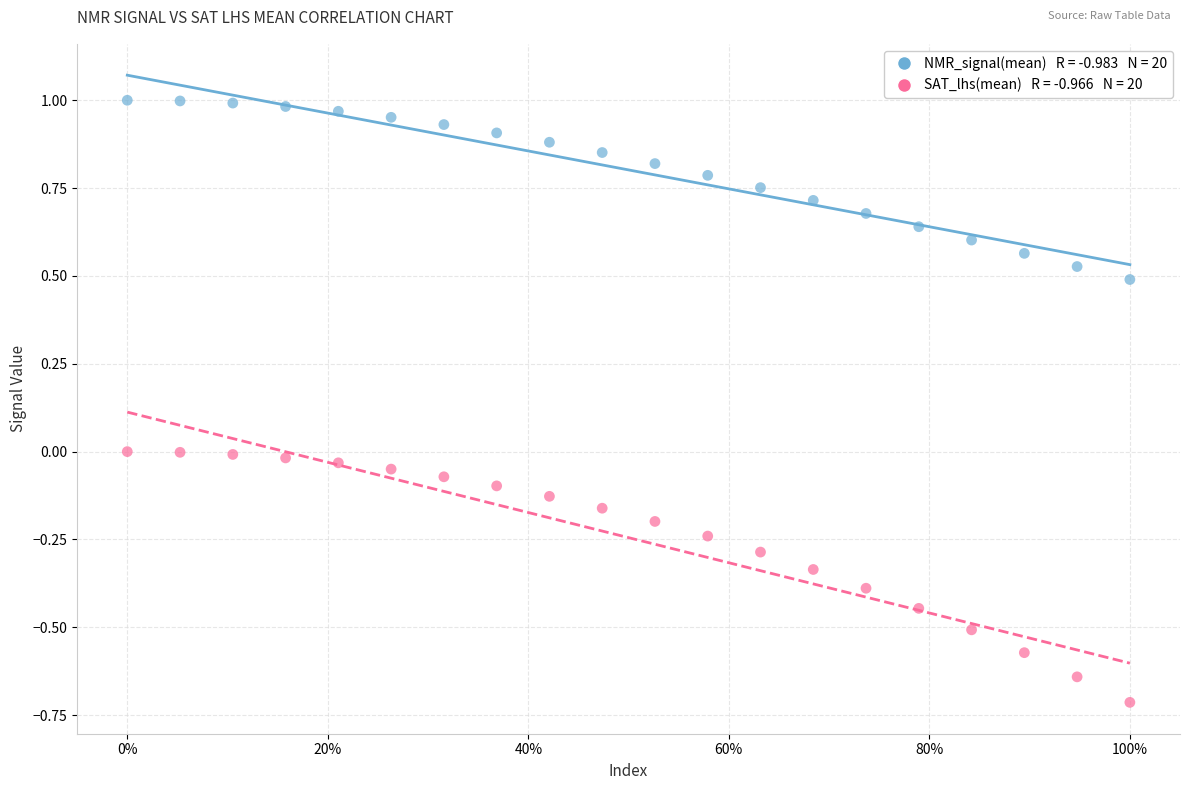

Across all data points, what is the range of Y values (max minus min)?

1.7